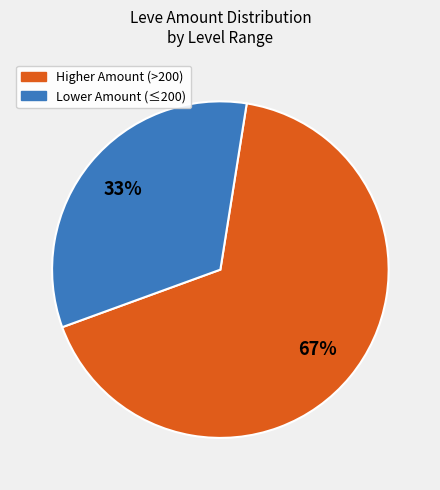

To the nearest percent, what is the difference between the largest and smallest slice percentages?

34%